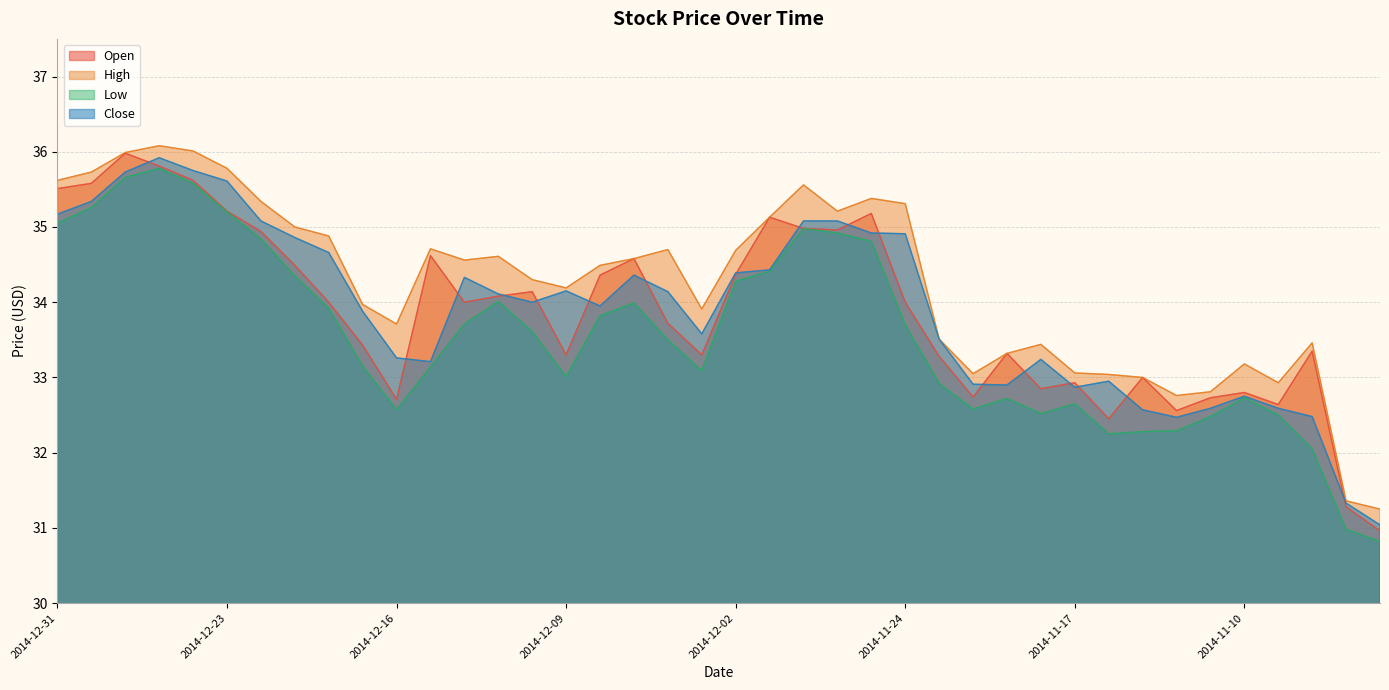

Reading left to right, what are all the values shown in this chart?

Open: 35.5	35.6	36.0	35.8	35.6	35.2	34.9	34.5	34.0	33.4	32.7	34.6	34.0	34.1	34.1	33.3	34.4	34.6	33.7	33.3	34.4	35.1	35.0	35.0	35.2	34.0	33.3	32.7	33.3	32.9	32.9	32.5	33.0	32.6	32.7	32.8	32.6	33.4	31.3	31.0
High: 35.6	35.7	36.0	36.1	36.0	35.8	35.3	35.0	34.9	34.0	33.7	34.7	34.6	34.6	34.3	34.2	34.5	34.6	34.7	33.9	34.7	35.1	35.6	35.2	35.4	35.3	33.5	33.0	33.3	33.4	33.1	33.0	33.0	32.8	32.8	33.2	32.9	33.5	31.4	31.2
Low: 35.0	35.3	35.7	35.8	35.6	35.2	34.8	34.4	33.9	33.1	32.6	33.1	33.7	34.0	33.6	33.0	33.8	34.0	33.5	33.1	34.3	34.4	35.0	34.9	34.8	33.7	32.9	32.6	32.7	32.5	32.6	32.2	32.3	32.3	32.5	32.7	32.5	32.0	31.0	30.8
Close: 35.2	35.3	35.7	35.9	35.8	35.6	35.1	34.9	34.7	33.9	33.3	33.2	34.3	34.1	34.0	34.1	34.0	34.4	34.1	33.6	34.4	34.4	35.1	35.1	34.9	34.9	33.5	32.9	32.9	33.2	32.9	33.0	32.6	32.5	32.6	32.8	32.6	32.5	31.3	31.0